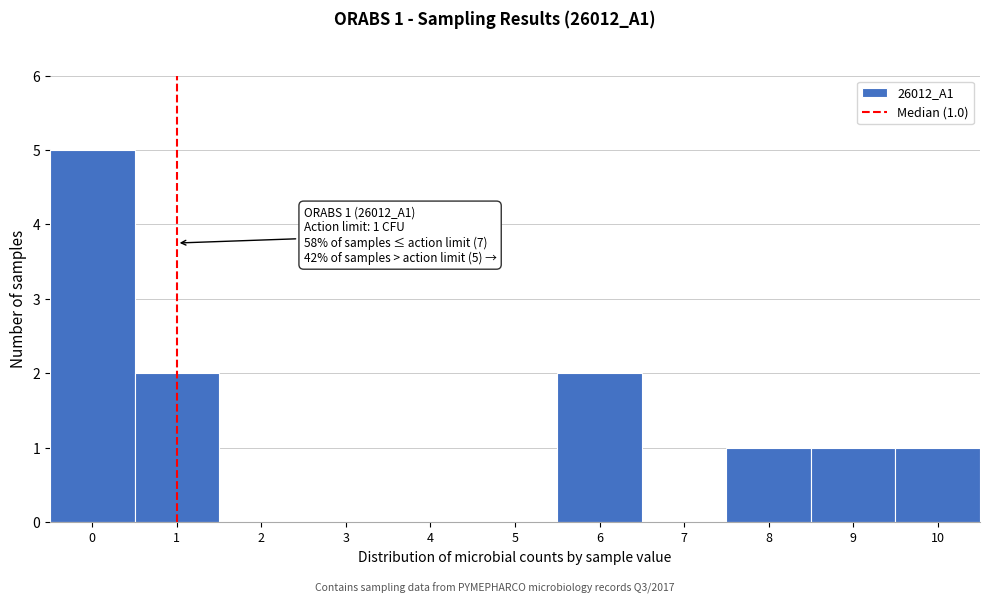

Which range on the x-axis has the tallest bar?

-0.5 to 0.5